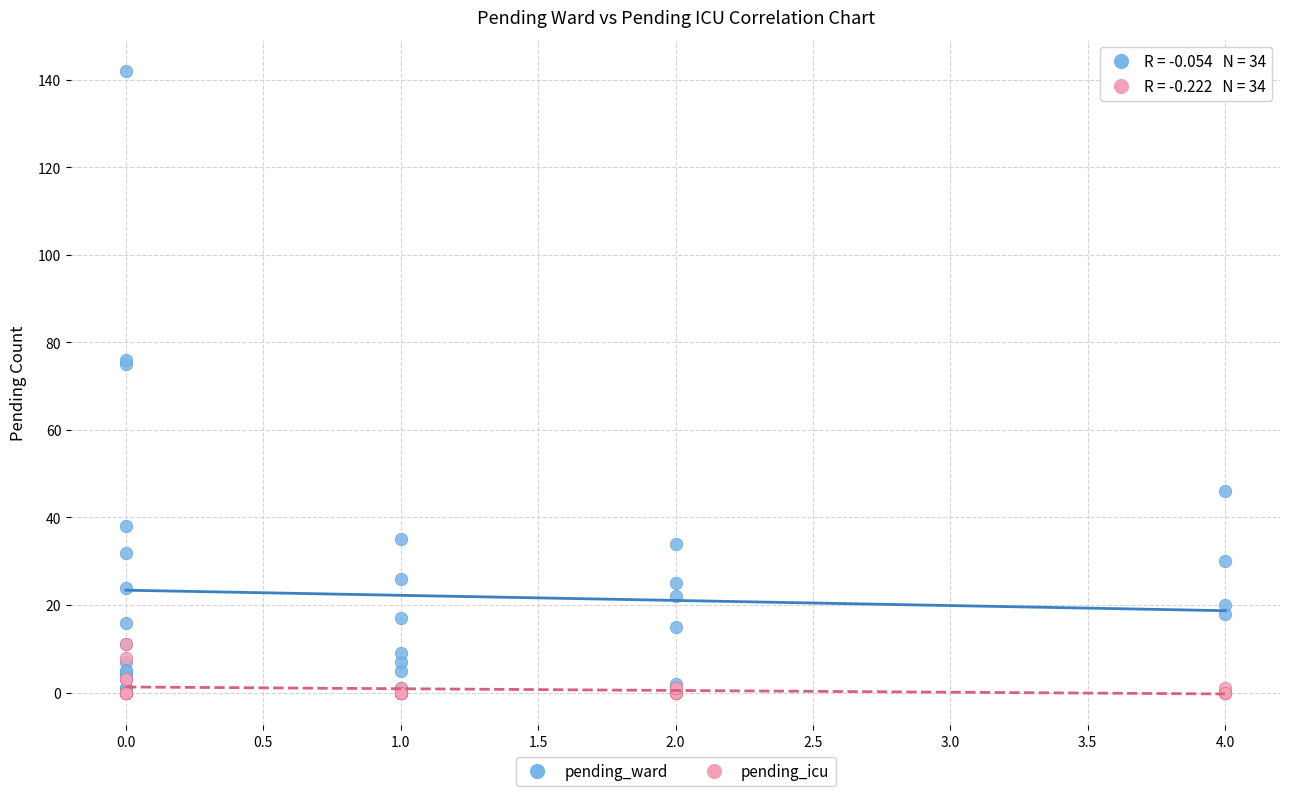

Which series reaches the maximum Y coordinate?

pending_ward